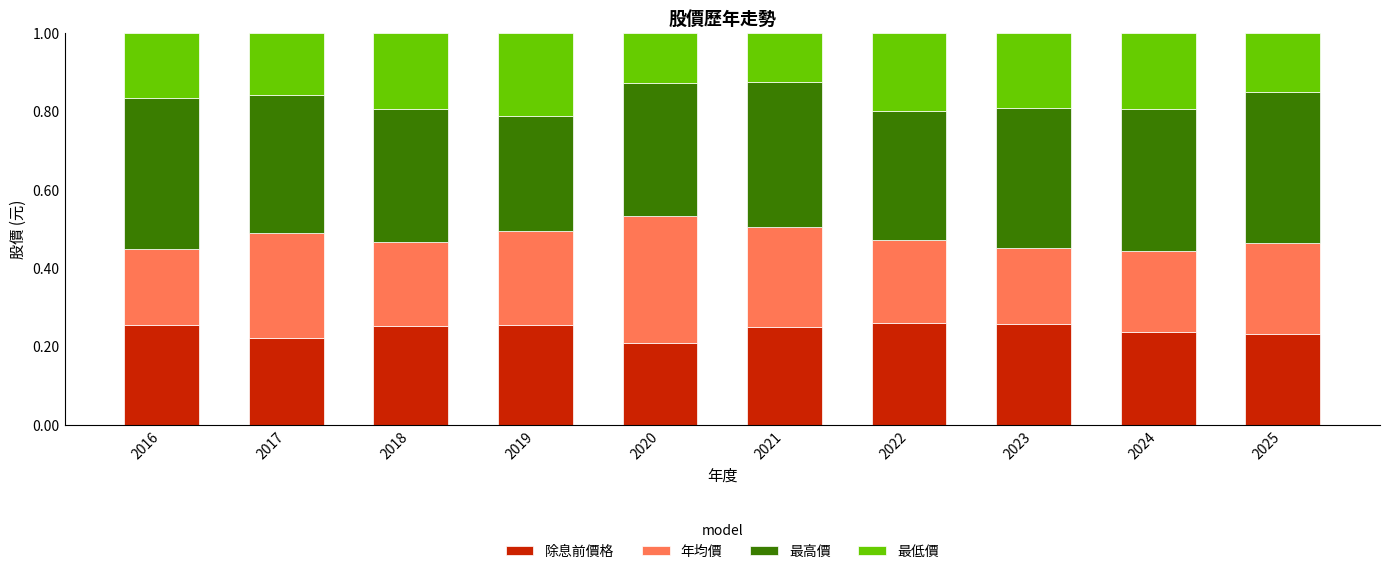

What is the total value across all series at 2022?

1.0